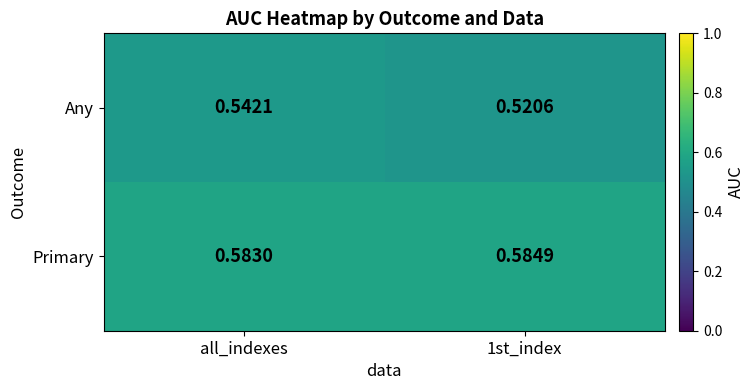

How many distinct data groups are displayed?

2